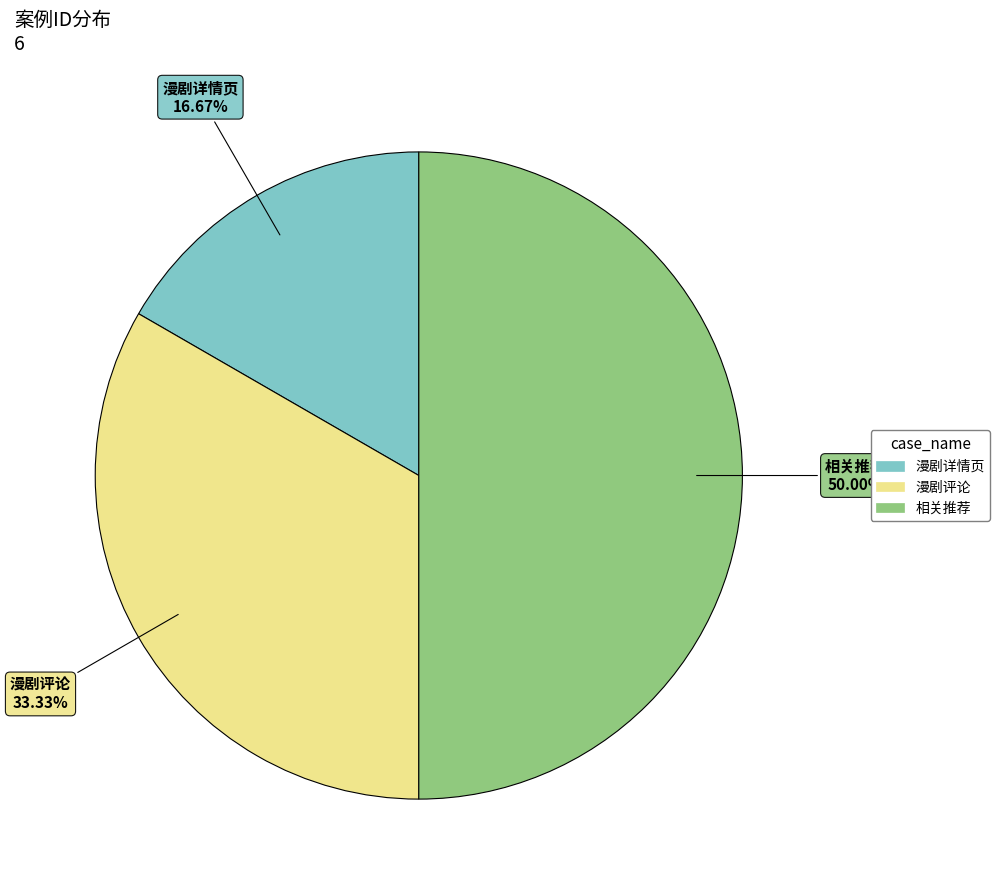

Combined, what portion of the pie is 漫剧评论 and 相关推荐?

83.3%